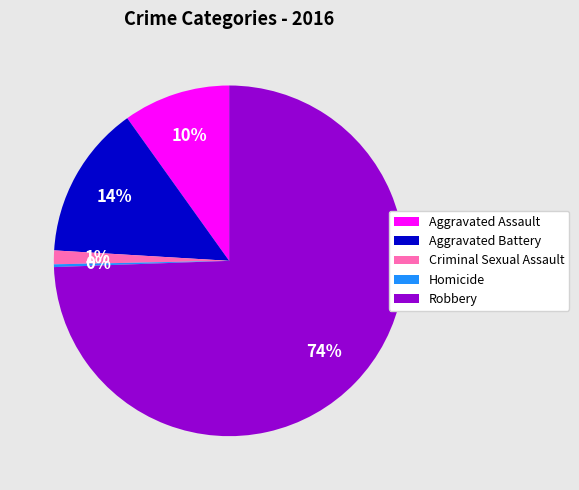

Combined, do Criminal Sexual Assault and Aggravated Assault account for over 50%?

No